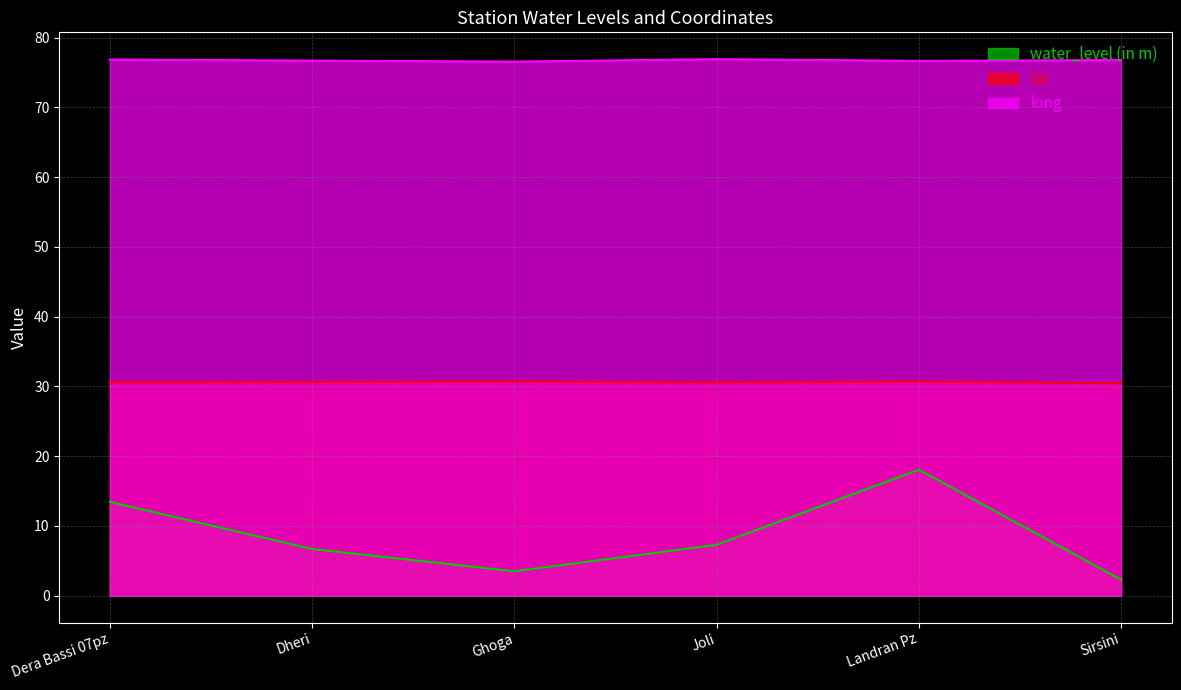

How many interior local peaks does the long series have?

1